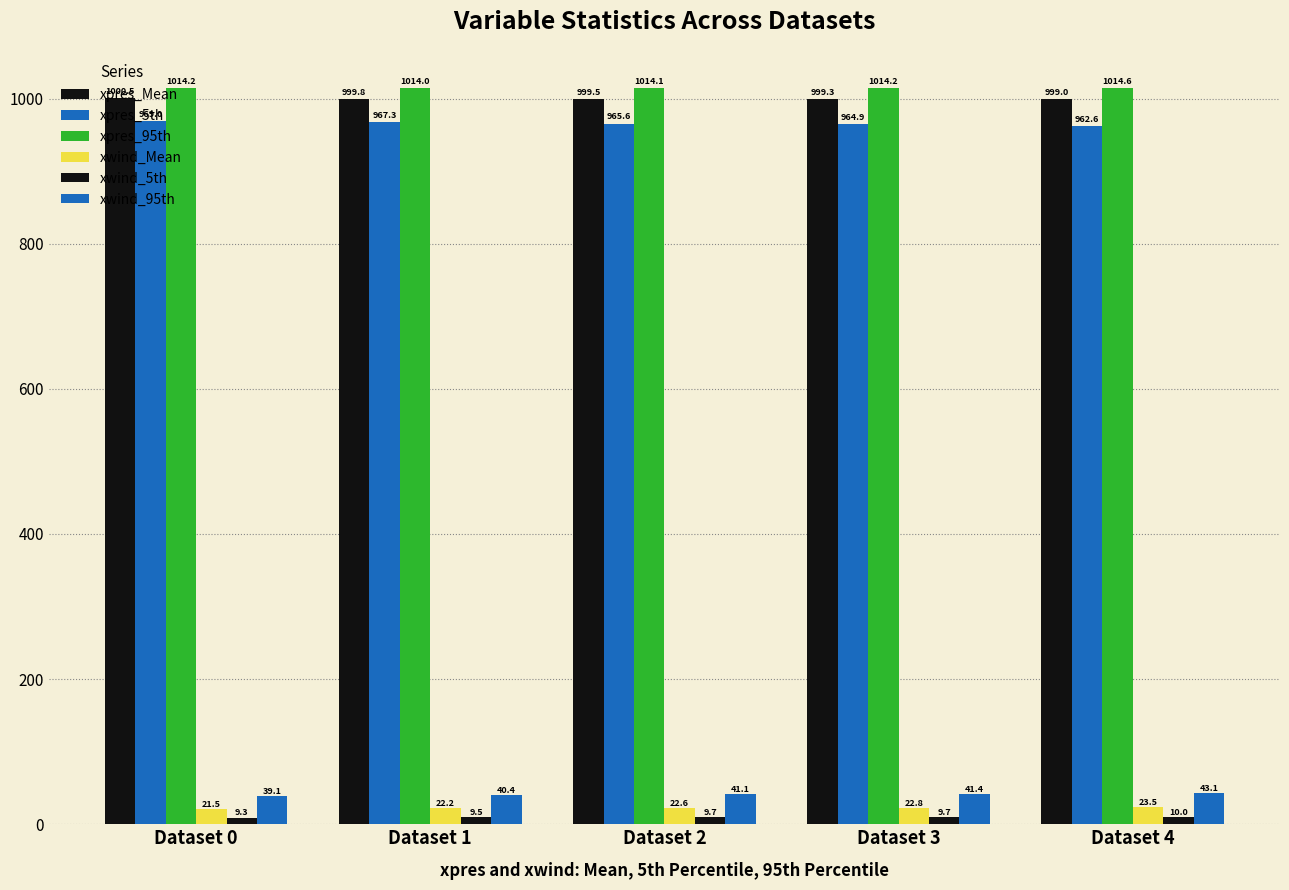

List the labels in order of xpres_95th value, smallest first.

Dataset 1, Dataset 2, Dataset 3, Dataset 0, Dataset 4